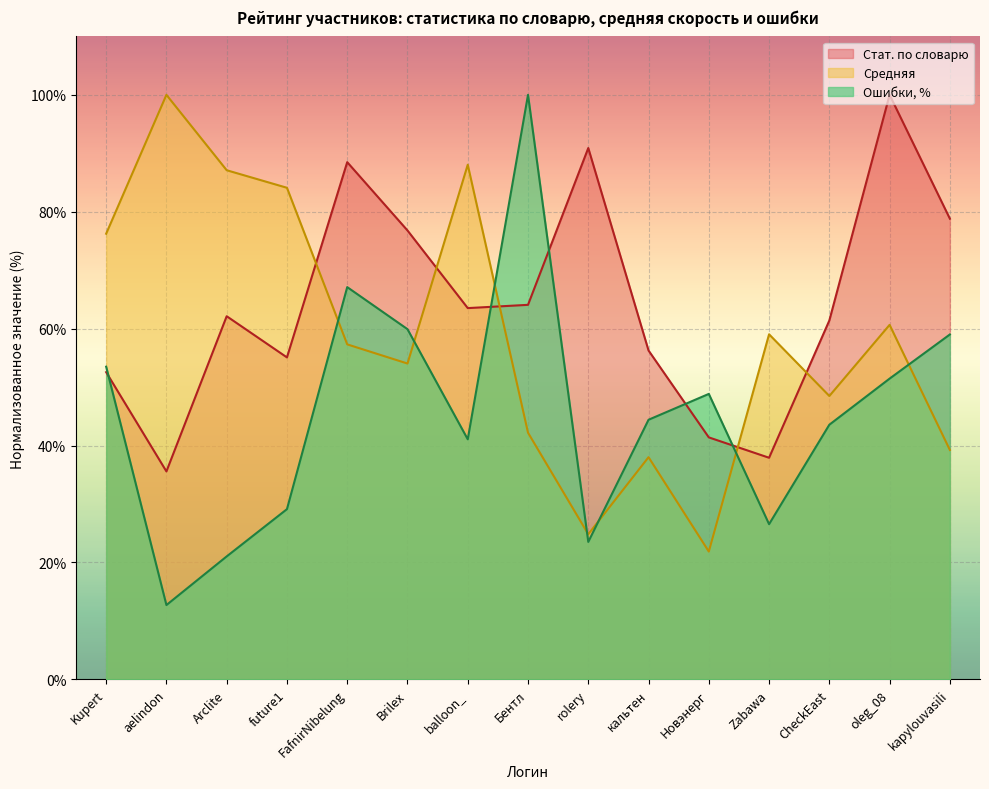

Is the value of Стат. по словарю at FafnirNibelung greater than the value of Средняя at CheckEast?

Yes